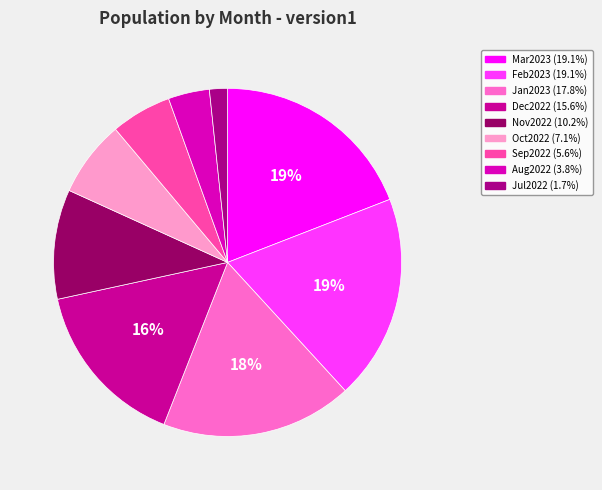

Is the sum of Mar2023 and Jan2023 greater than half?

No